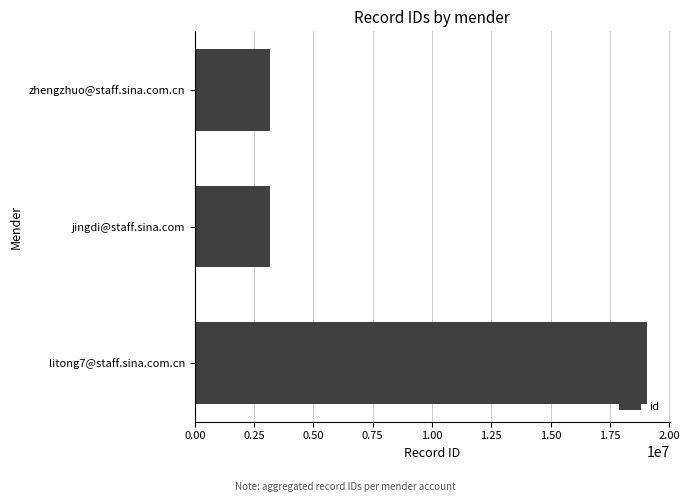

What is the approximate value at zhengzhuo@staff.sina.com.cn?

3177202